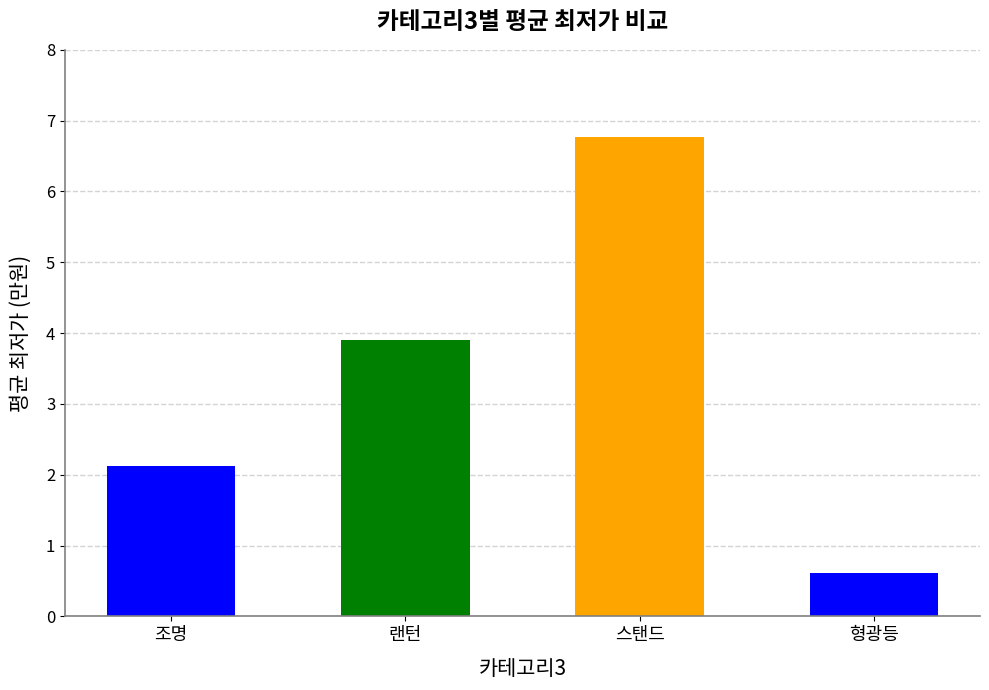

Reading left to right, what are all the values shown in this chart?

2.1	3.9	6.8	0.6